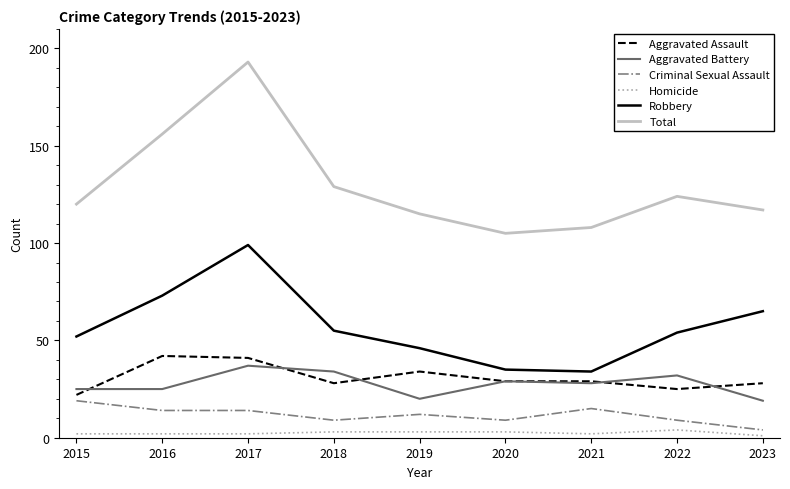

What are all the series names shown in the legend?

Aggravated Assault, Aggravated Battery, Criminal Sexual Assault, Homicide, Robbery, Total